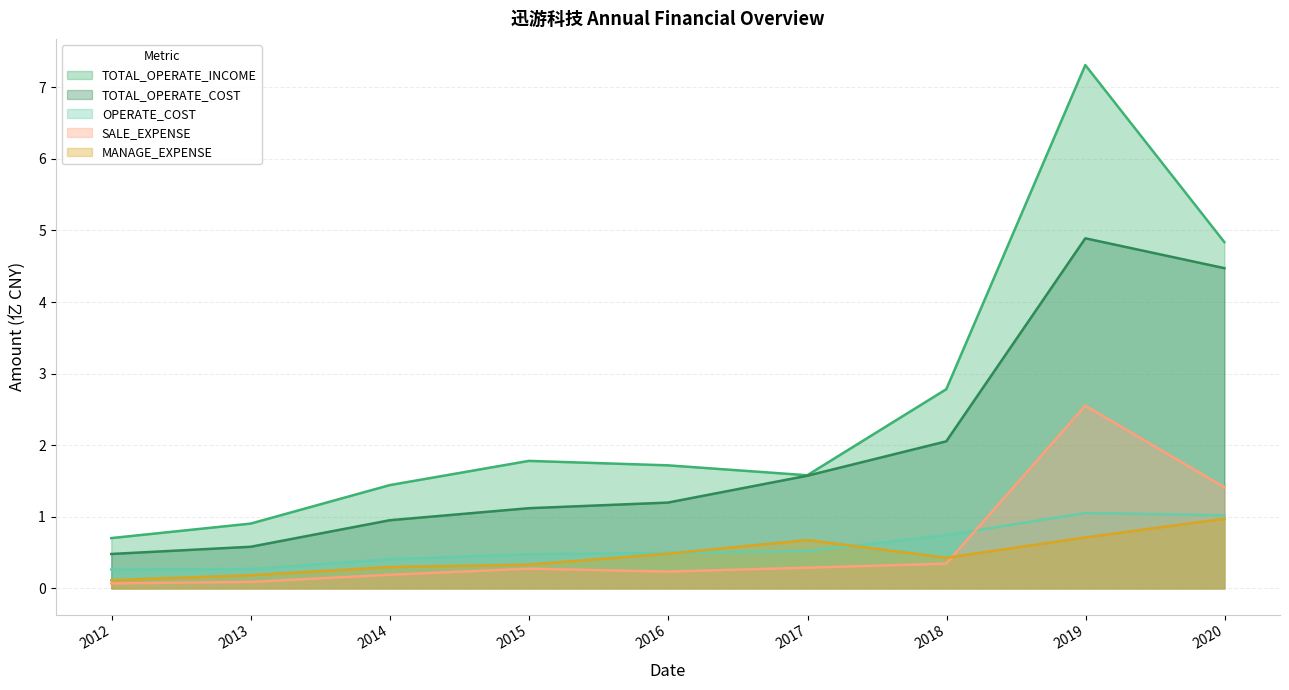

Reading left to right, list all the values displayed in this chart.

TOTAL_OPERATE_INCOME: 2011-12-31=0.7	2012-12-31=0.9	2013-12-31=1.4	2014-12-31=1.8	2015-12-31=1.7	2016-12-31=1.6	2017-12-31=2.8	2018-12-31=7.3	2019-12-31=4.8
TOTAL_OPERATE_COST: 2011-12-31=0.5	2012-12-31=0.6	2013-12-31=1.0	2014-12-31=1.1	2015-12-31=1.2	2016-12-31=1.6	2017-12-31=2.1	2018-12-31=4.9	2019-12-31=4.5
OPERATE_COST: 2011-12-31=0.3	2012-12-31=0.3	2013-12-31=0.4	2014-12-31=0.5	2015-12-31=0.5	2016-12-31=0.5	2017-12-31=0.7	2018-12-31=1.1	2019-12-31=1.0
SALE_EXPENSE: 2011-12-31=0.1	2012-12-31=0.1	2013-12-31=0.2	2014-12-31=0.3	2015-12-31=0.2	2016-12-31=0.3	2017-12-31=0.3	2018-12-31=2.6	2019-12-31=1.4
MANAGE_EXPENSE: 2011-12-31=0.1	2012-12-31=0.2	2013-12-31=0.3	2014-12-31=0.3	2015-12-31=0.5	2016-12-31=0.7	2017-12-31=0.4	2018-12-31=0.7	2019-12-31=1.0